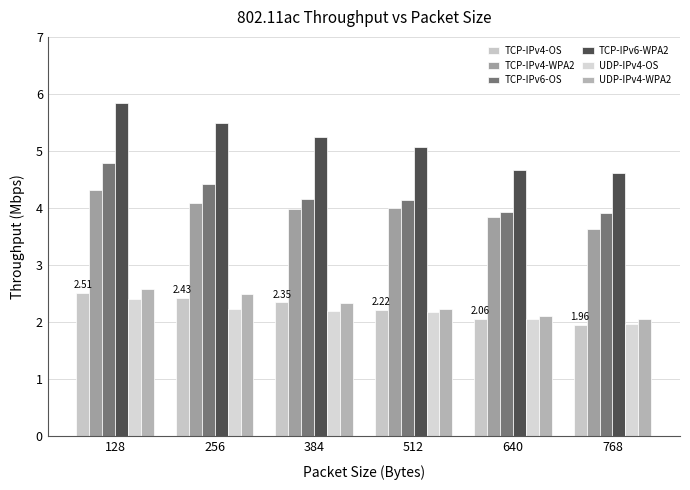

What is the difference between the highest and lowest values at 768?

2.7